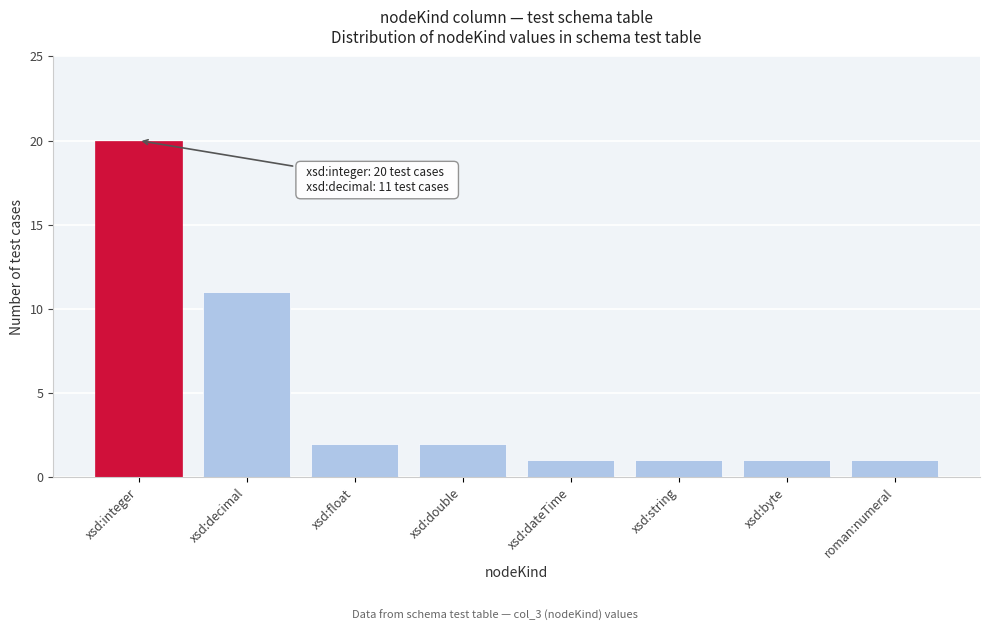

Reading left to right, what are all the values shown in this chart?

xsd:integer=20	xsd:decimal=11	xsd:float=2	xsd:double=2	xsd:dateTime=1	xsd:string=1	xsd:byte=1	roman:numeral=1